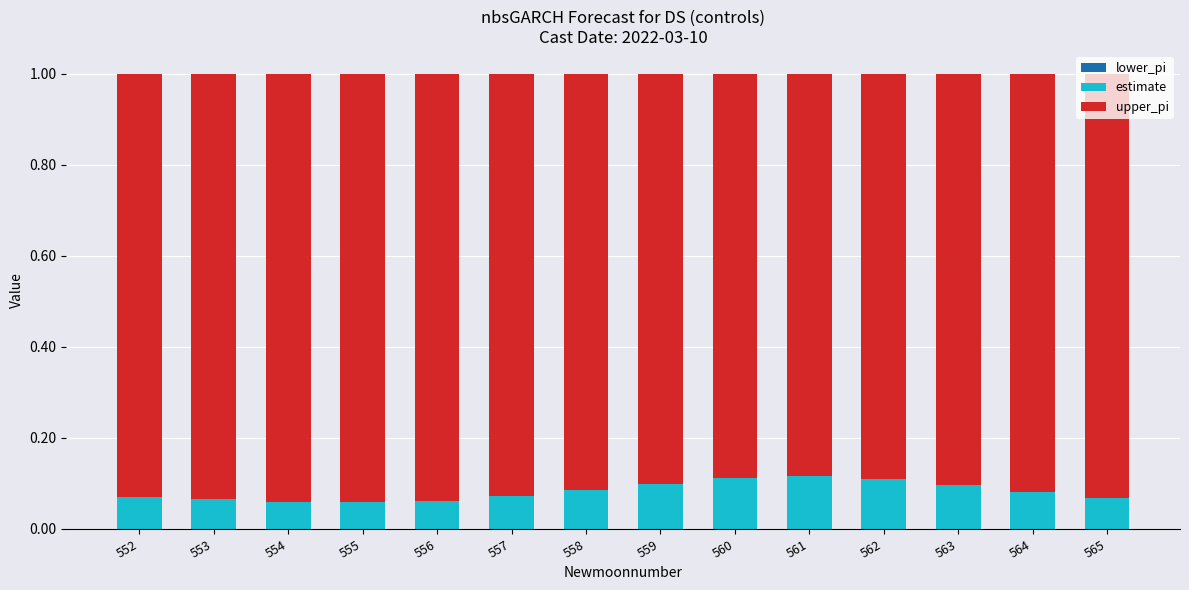

How many estimate values are between 0 and 1?

14